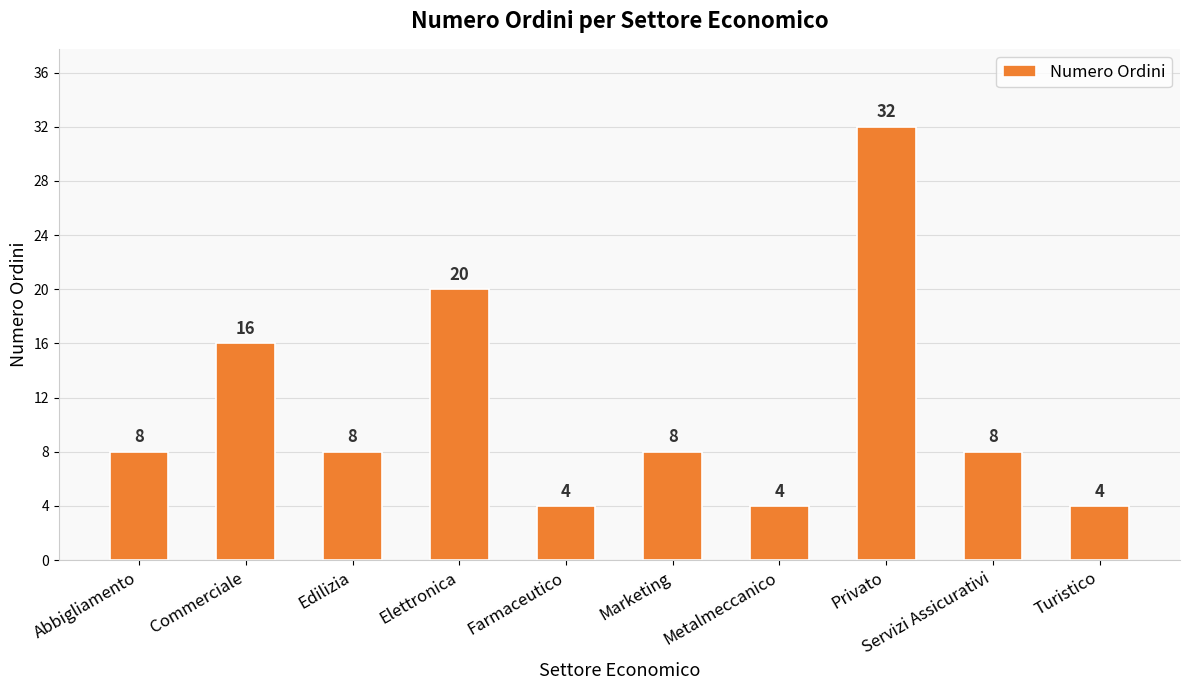

What is the difference between the values at Metalmeccanico and Marketing?

4